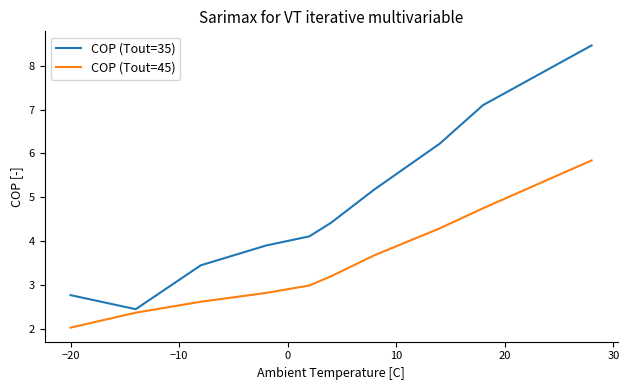

What is the difference between the maximum and minimum values in the COP (Tout=35) series?

6.0